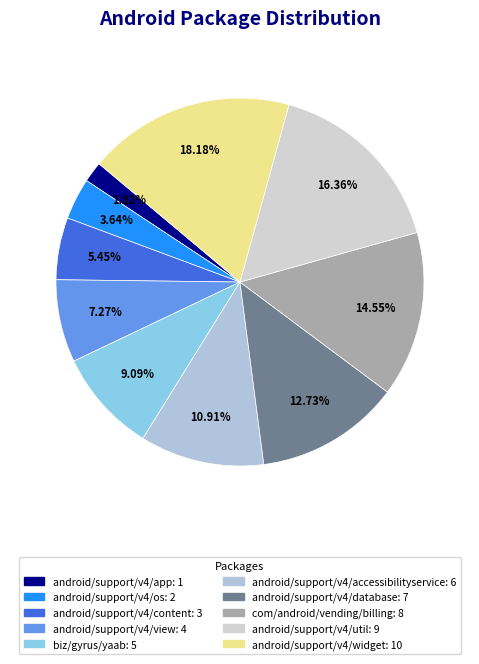

How many segments does this pie chart have?

10